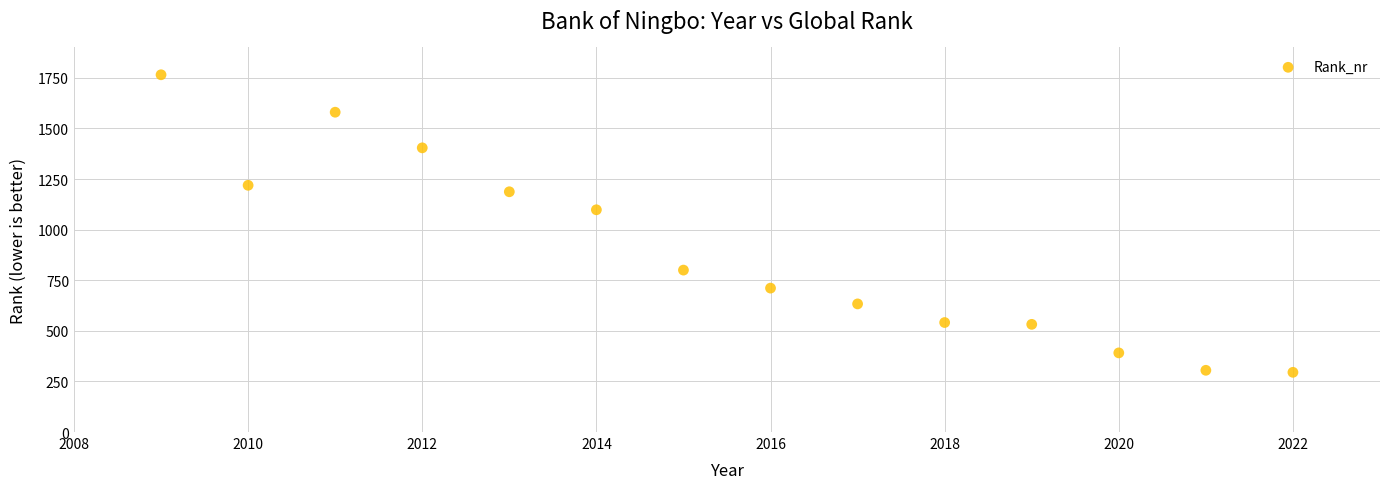

What is the range of Y values (max minus min)?

1470